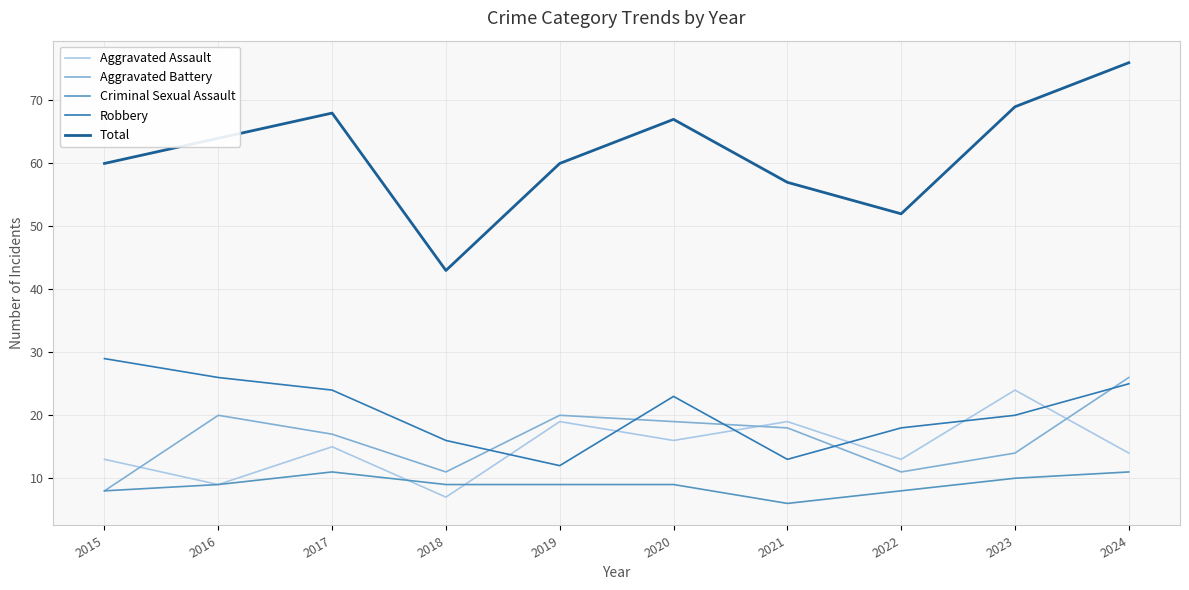

The value of Criminal Sexual Assault at 2015 is 8. True or false?

True